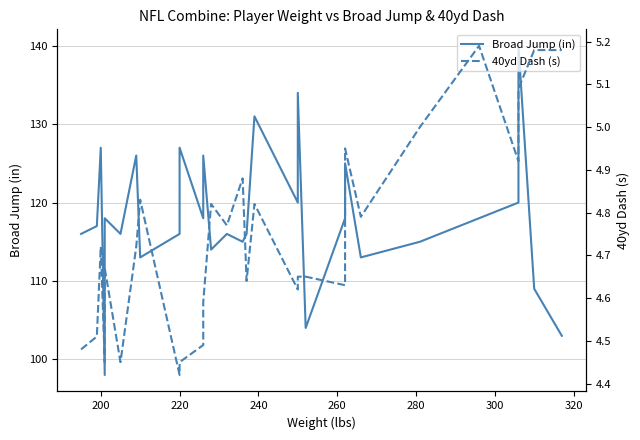

Is the value of Broad Jump (in) at 180 greater than the value of 40yd Dash (s) at 21?

Yes